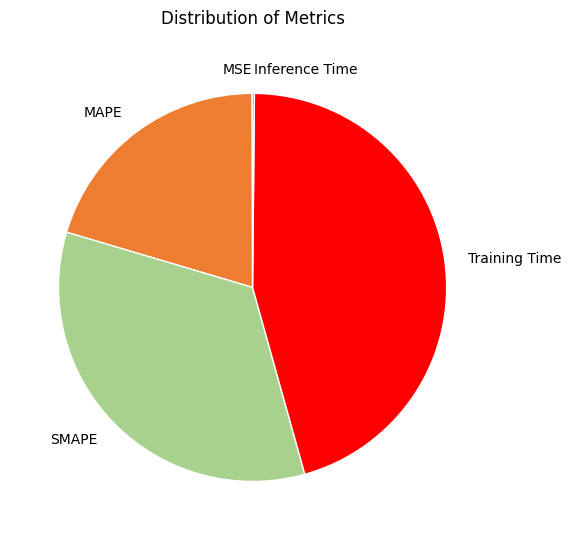

Which category has the biggest portion of the pie?

Training Time